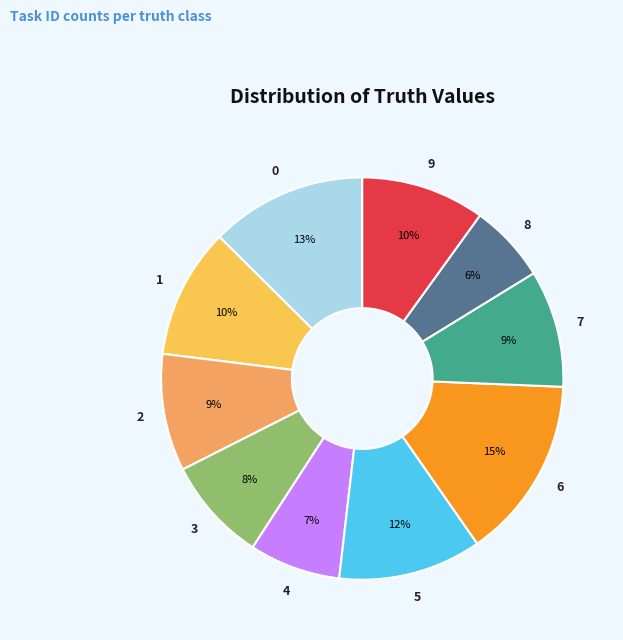

To the nearest percent, what percentage of the pie is 4?

7%